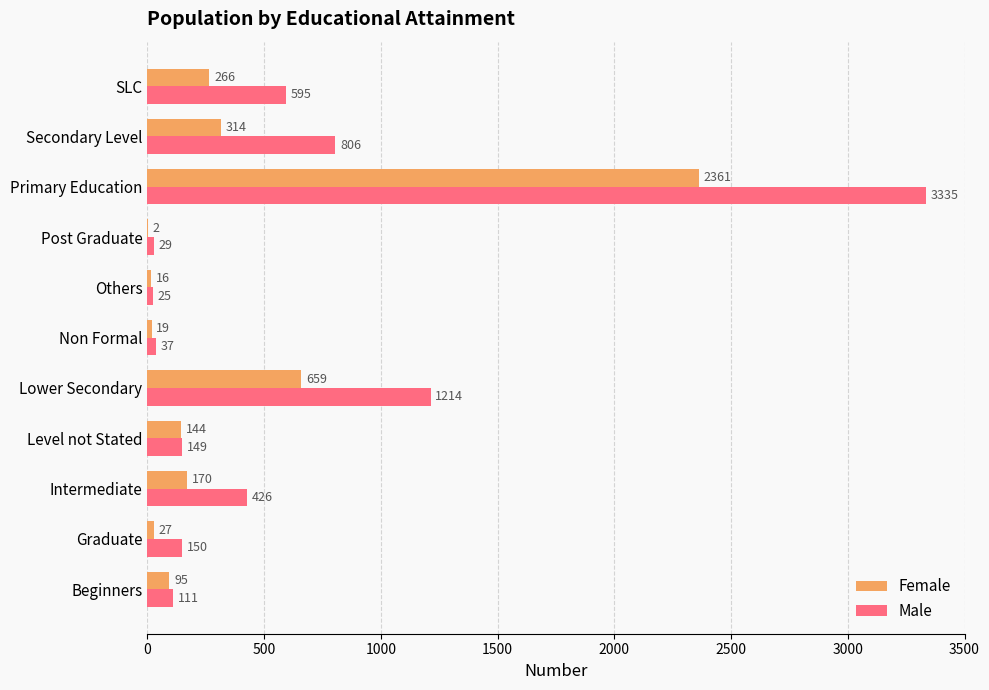

What is the maximum value for Female?

2361